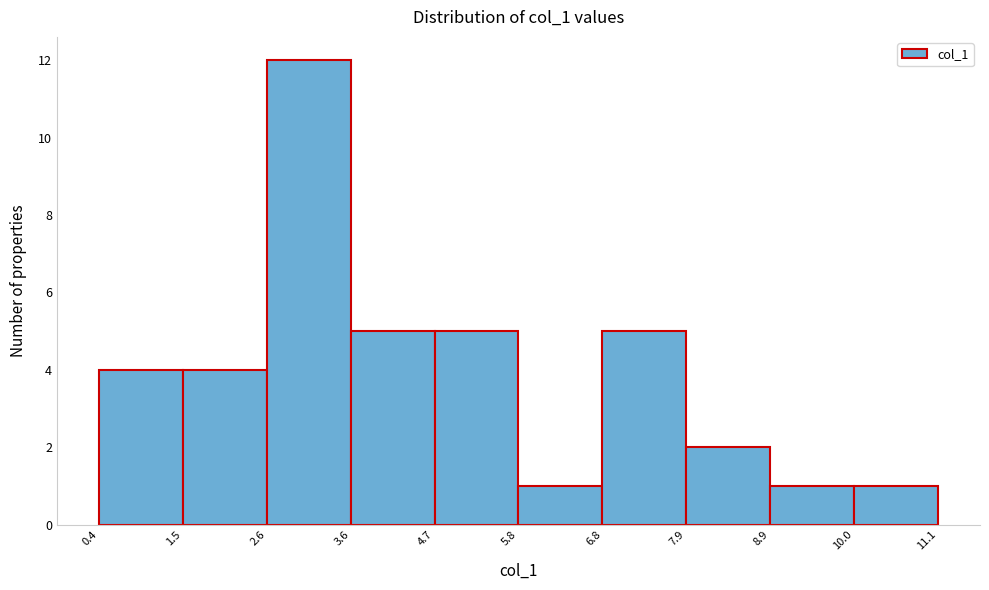

Over which range of the x-axis is the bar tallest?

2.6 to 3.6